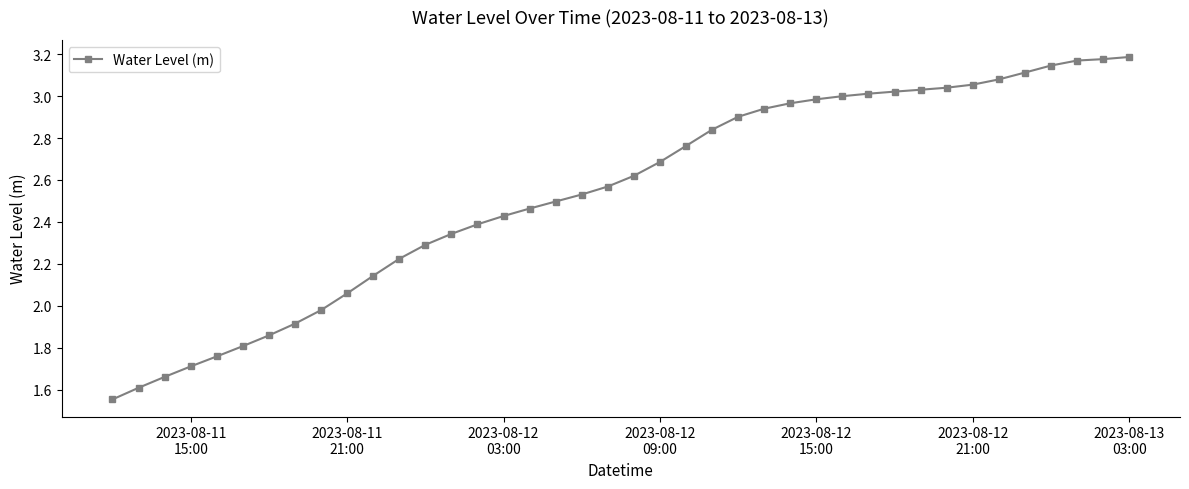

What is the sum of all values?

101.5